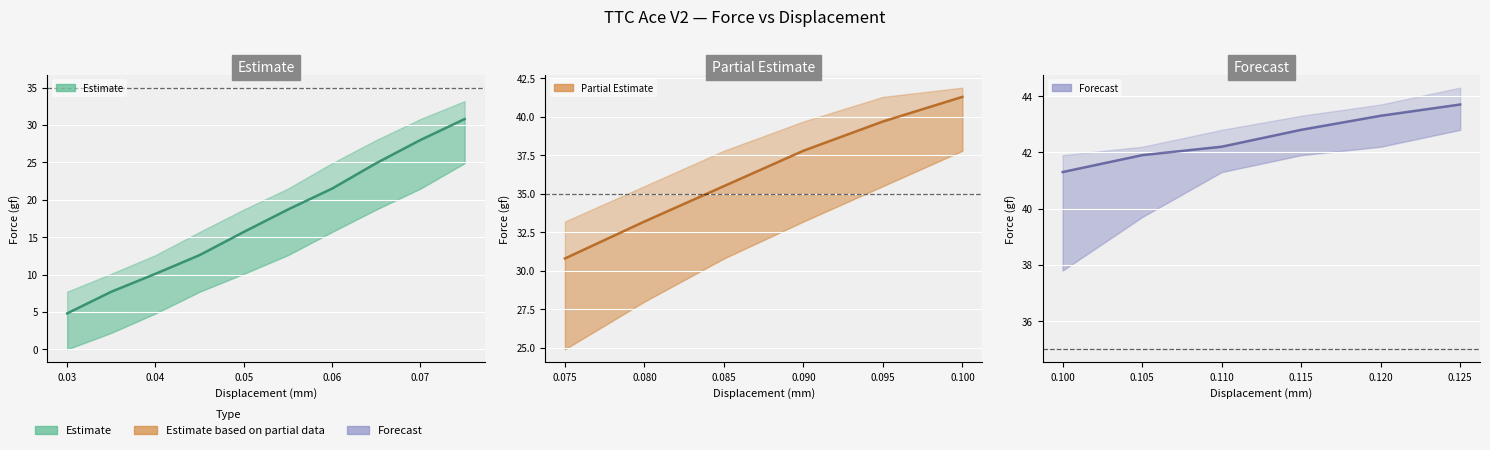

What is the difference between the highest and lowest values at 0.075?

8.3